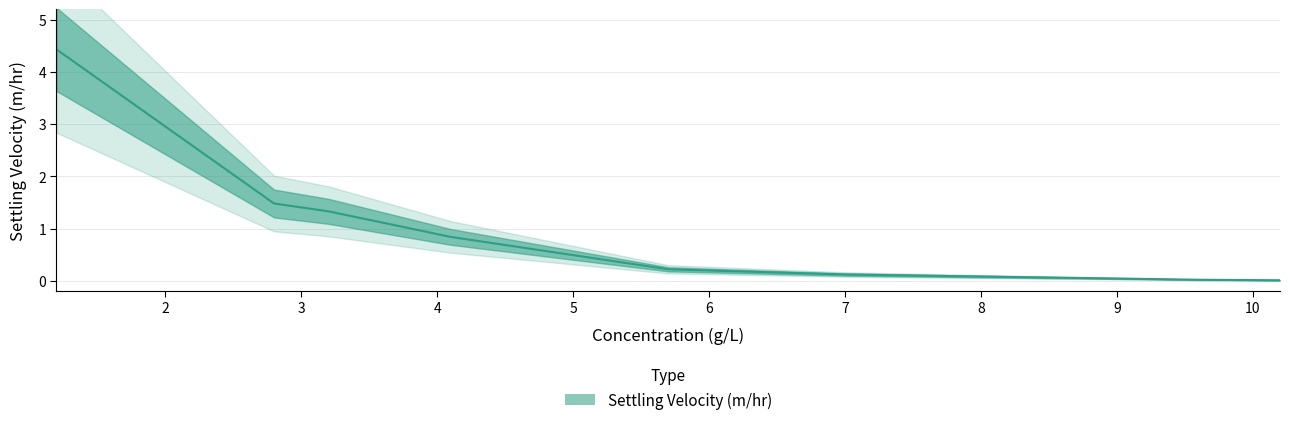

Where is the data nearest to the value 2?

2.8